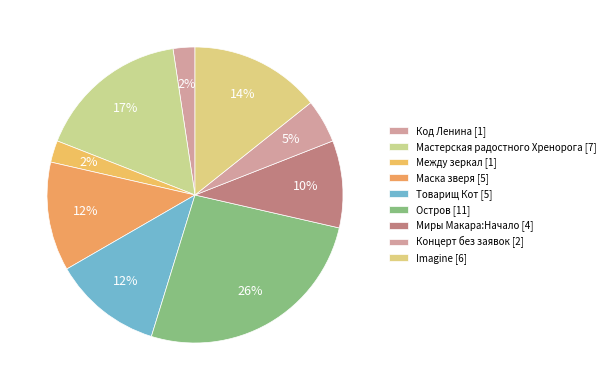

How many segments does this pie chart have?

9